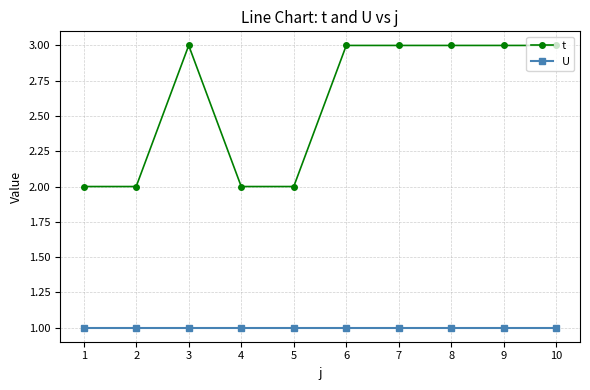

How many lines are shown in the chart?

2